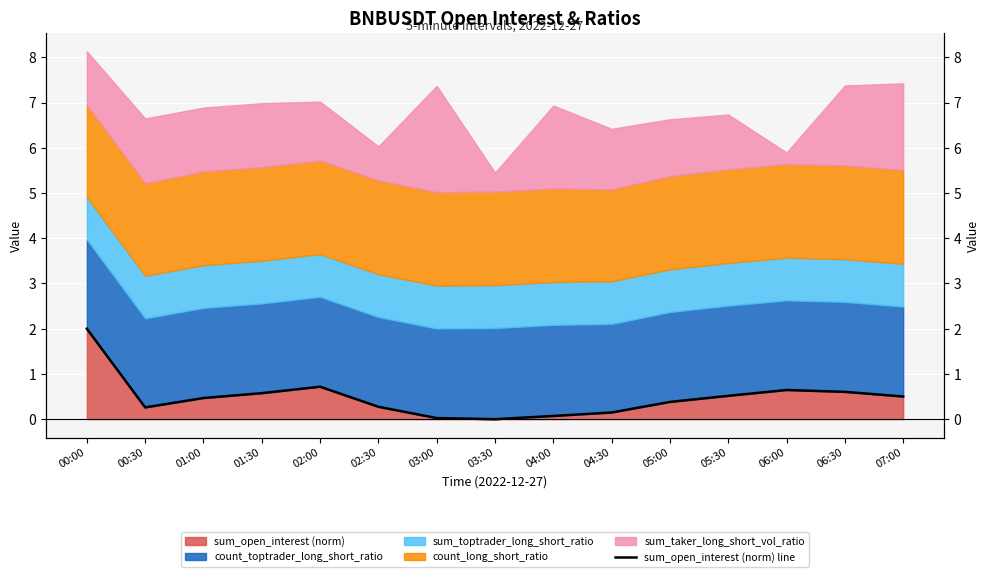

What is the change in value from 01:00 to 04:30?

-0.3